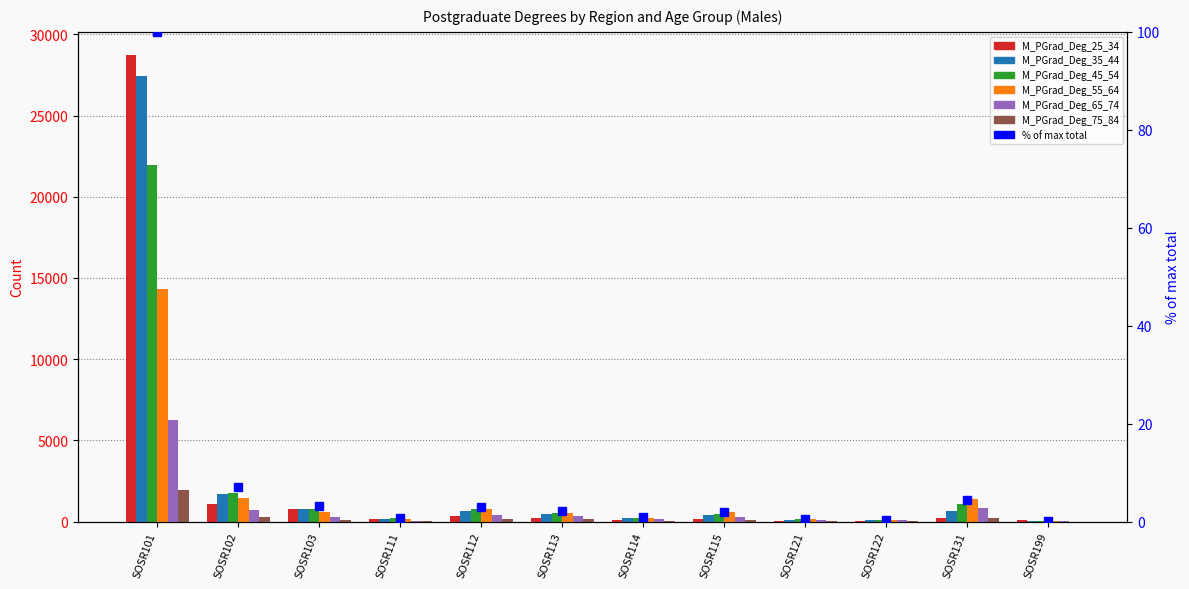

How many bars are there in total?

72